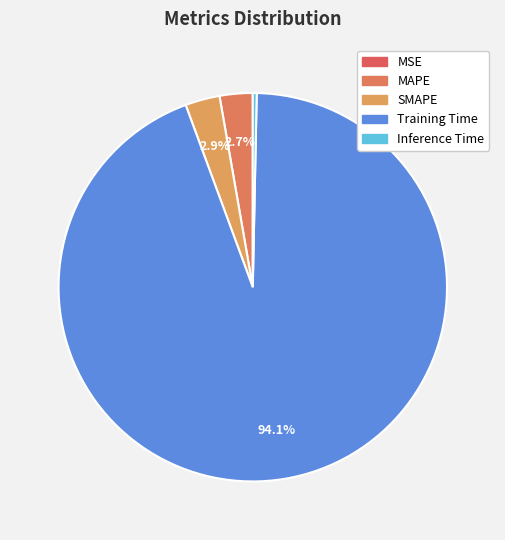

What percentage is the Training Time slice, to the nearest percent?

94%